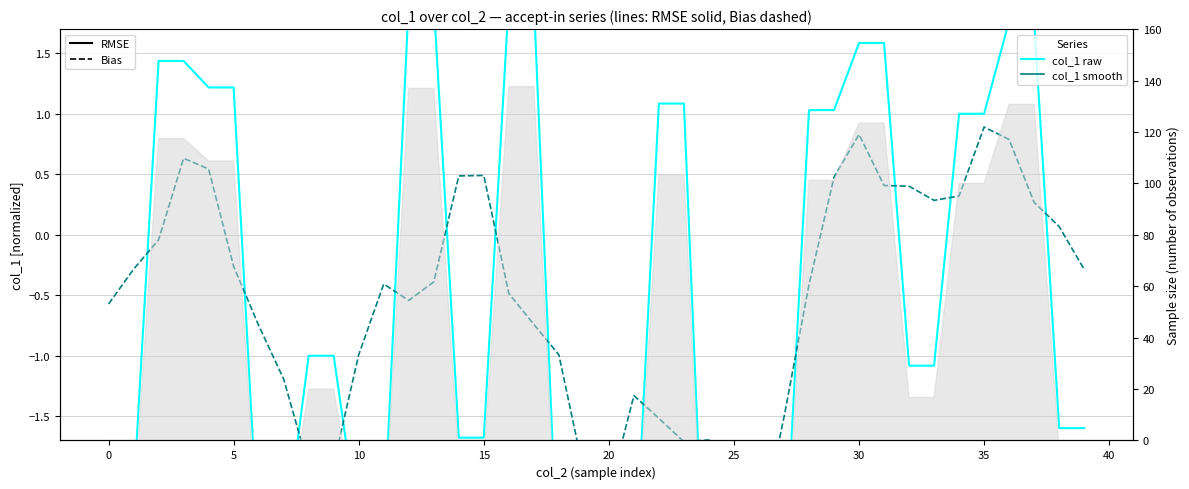

The RMSE (col_1 norm) series shows 2.1 at 30. True or false?

False